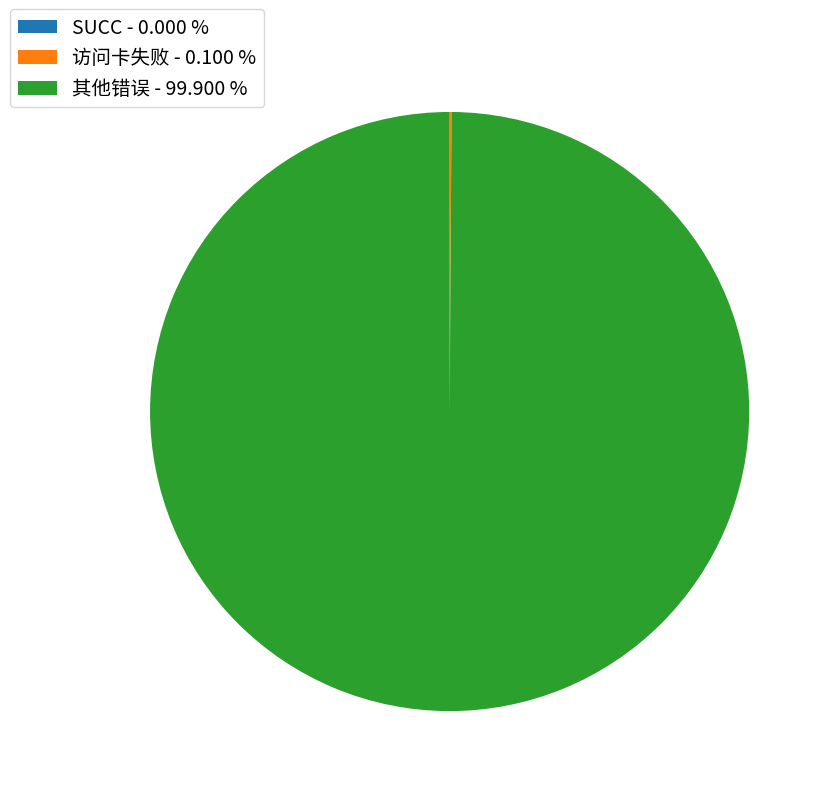

Is there any slice that represents more than half of the pie?

Yes